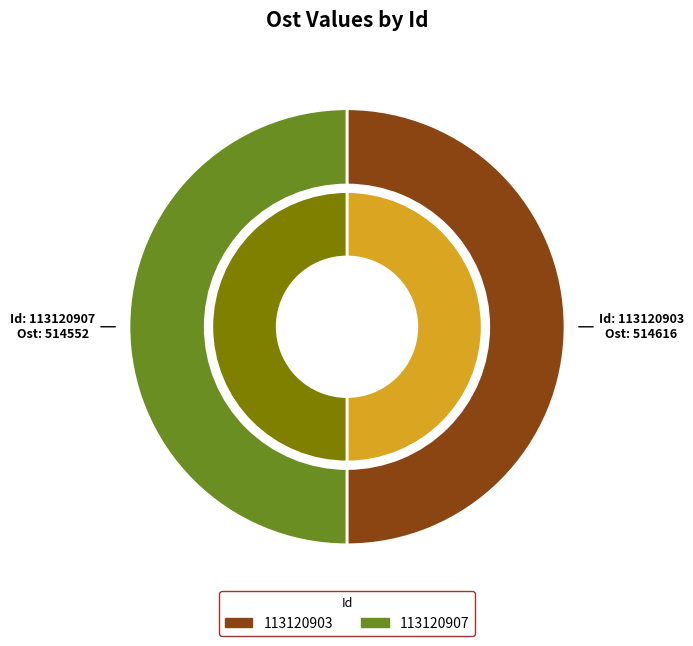

What is the change in value from 113120903 to 113120907?

-64